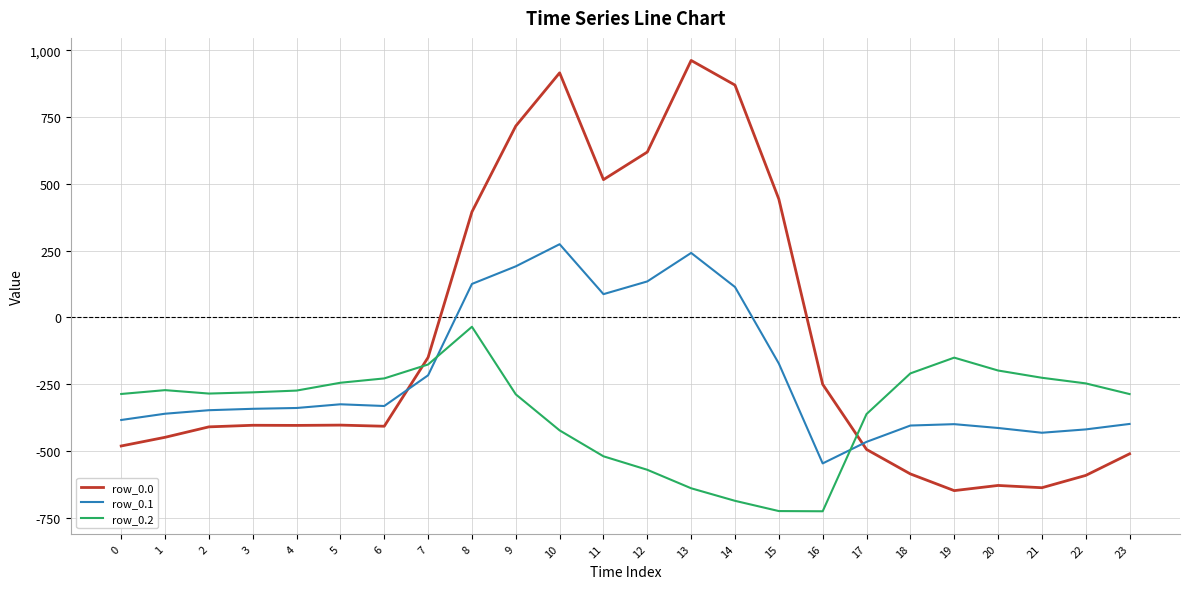

Rank the series by their maximum value, from highest to lowest.

row_0.0, row_0.1, row_0.2